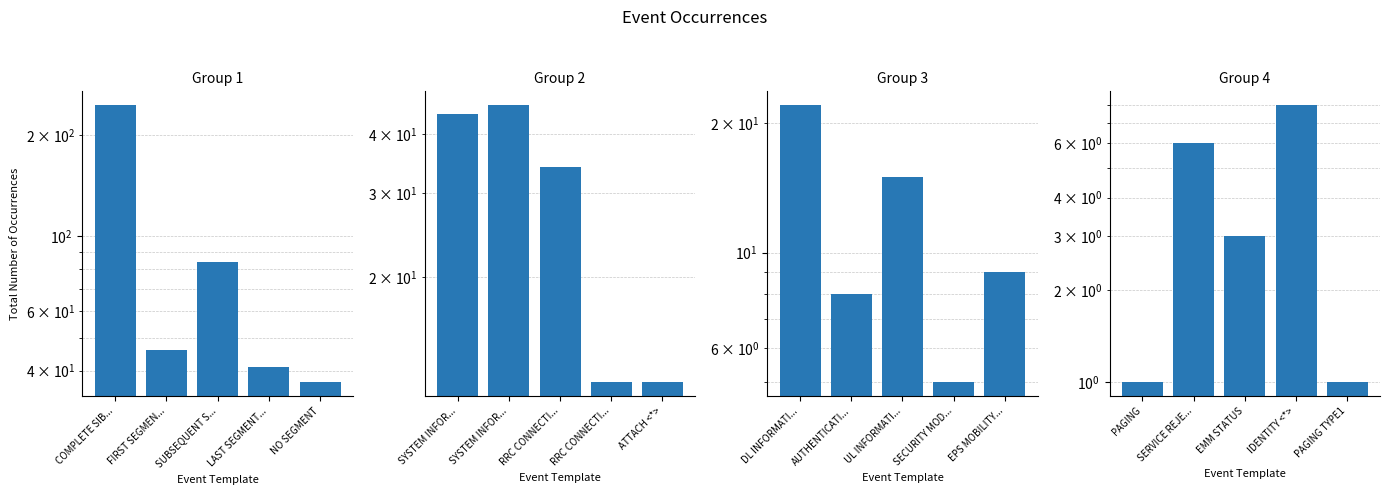

Are the bars horizontal?

No